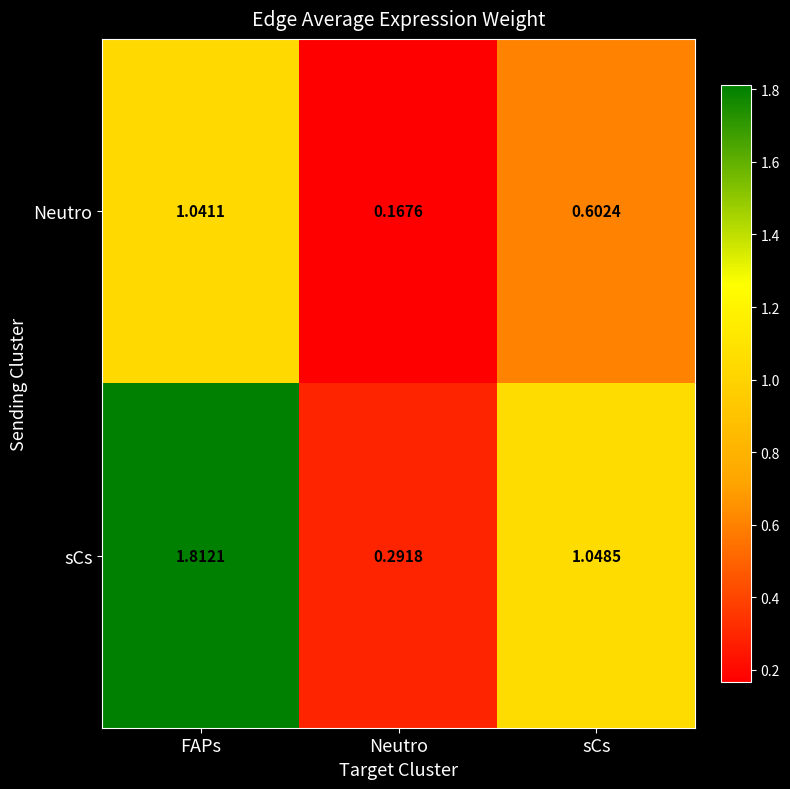

Rank the categories by sCs value from highest to lowest.

FAPs, sCs, Neutro